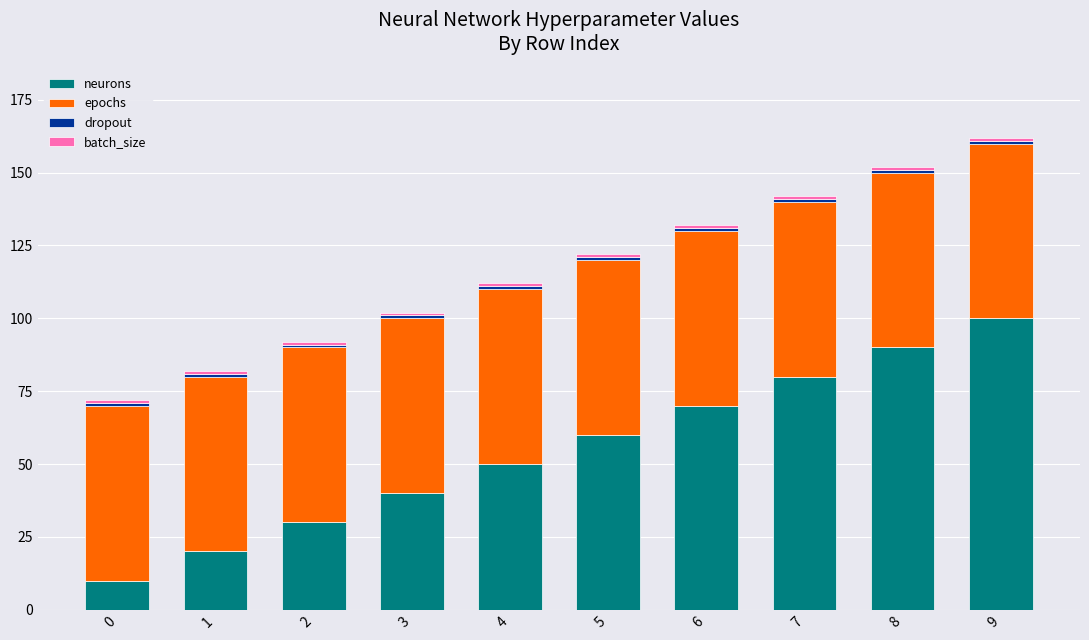

Rank the categories by neurons value from lowest to highest.

0, 1, 2, 3, 4, 5, 6, 7, 8, 9